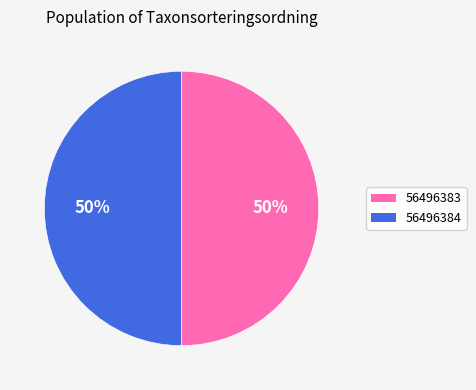

The 56496383 slice represents 39% of the pie. True or false?

False